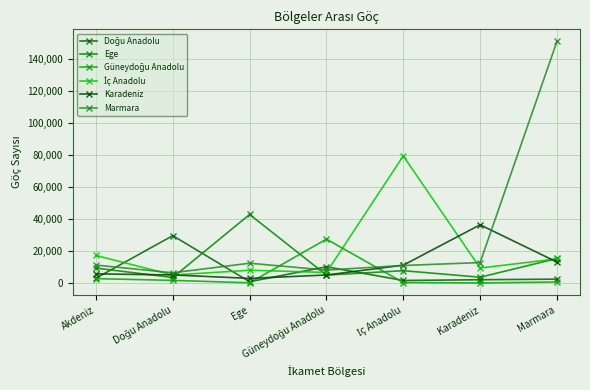

At which label is Ege closest to 23293?

Marmara